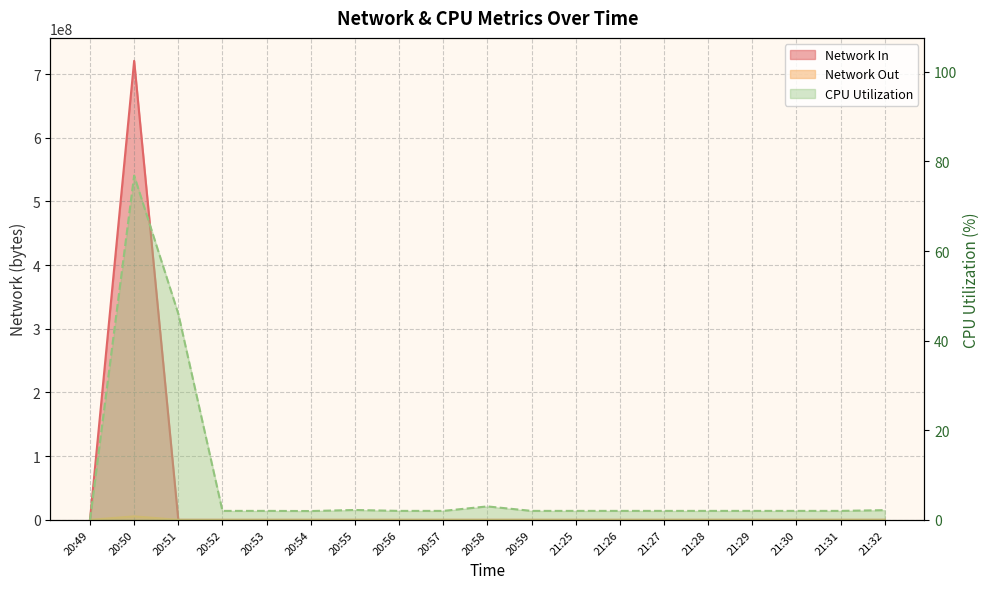

After their last crossing, which series has the higher values: Network In or Network Out?

Network In